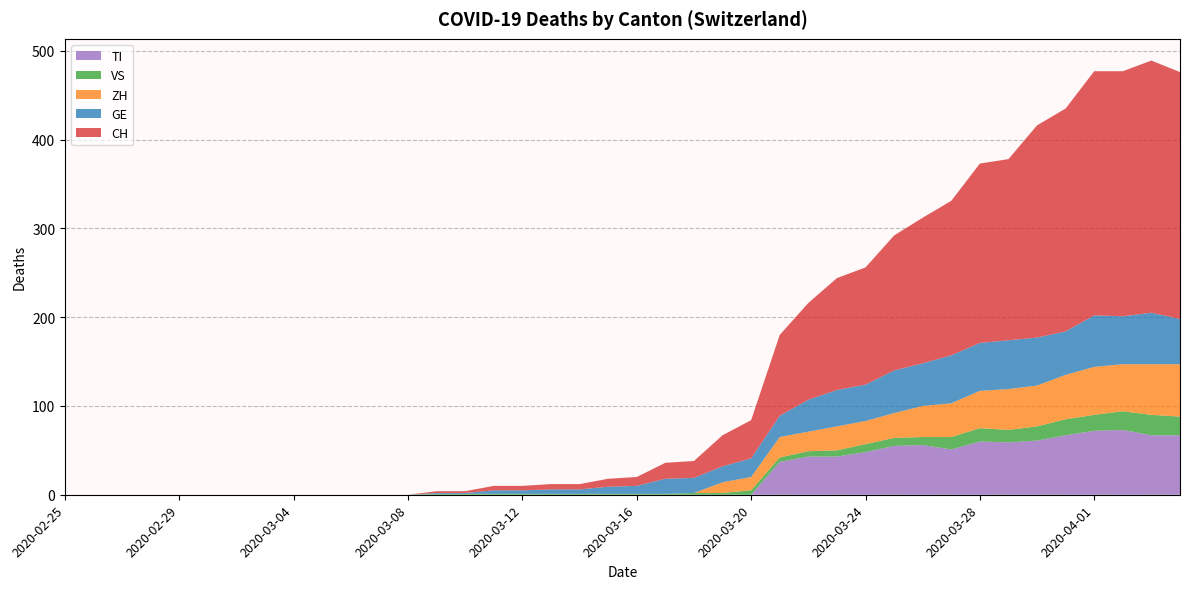

Reading right to left, extract all data points from this chart.

CH: 2020-04-04=278	2020-04-03=284	2020-04-02=276	2020-04-01=275	2020-03-31=251	2020-03-30=239	2020-03-29=204	2020-03-28=202	2020-03-27=174	2020-03-26=164	2020-03-25=152	2020-03-24=132	2020-03-23=126	2020-03-22=109	2020-03-21=91	2020-03-20=43	2020-03-19=35	2020-03-18=19	2020-03-17=18	2020-03-16=10	2020-03-15=9	2020-03-14=6	2020-03-13=6	2020-03-12=5	2020-03-11=5	2020-03-10=2	2020-03-09=2	2020-03-08=0	2020-03-07=0	2020-03-06=0	2020-03-05=0	2020-03-04=0	2020-03-03=0	2020-03-02=0	2020-03-01=0	2020-02-29=0	2020-02-28=0	2020-02-27=0	2020-02-26=0	2020-02-25=0
GE: 2020-04-04=51	2020-04-03=58	2020-04-02=54	2020-04-01=58	2020-03-31=49	2020-03-30=54	2020-03-29=55	2020-03-28=54	2020-03-27=54	2020-03-26=48	2020-03-25=48	2020-03-24=41	2020-03-23=41	2020-03-22=36	2020-03-21=24	2020-03-20=21	2020-03-19=18	2020-03-18=17	2020-03-17=17	2020-03-16=9	2020-03-15=8	2020-03-14=5	2020-03-13=5	2020-03-12=4	2020-03-11=4	2020-03-10=1	2020-03-09=1	2020-03-08=0	2020-03-07=0	2020-03-06=0	2020-03-05=0	2020-03-04=0	2020-03-03=0	2020-03-02=0	2020-03-01=0	2020-02-29=0	2020-02-28=0	2020-02-27=0	2020-02-26=0	2020-02-25=0
VS: 2020-04-04=21	2020-04-03=23	2020-04-02=21	2020-04-01=18	2020-03-31=18	2020-03-30=16	2020-03-29=14	2020-03-28=15	2020-03-27=14	2020-03-26=9	2020-03-25=9	2020-03-24=9	2020-03-23=7	2020-03-22=6	2020-03-21=5	2020-03-20=5	2020-03-19=2	2020-03-18=2	2020-03-17=1	2020-03-16=1	2020-03-15=1	2020-03-14=1	2020-03-13=1	2020-03-12=1	2020-03-11=1	2020-03-10=1	2020-03-09=1	2020-03-08=0	2020-03-07=0	2020-03-06=0	2020-03-05=0	2020-03-04=0	2020-03-03=0	2020-03-02=0	2020-03-01=0	2020-02-29=0	2020-02-28=0	2020-02-27=0	2020-02-26=0	2020-02-25=0
ZH: 2020-04-04=59	2020-04-03=57	2020-04-02=53	2020-04-01=54	2020-03-31=50	2020-03-30=46	2020-03-29=46	2020-03-28=42	2020-03-27=38	2020-03-26=35	2020-03-25=28	2020-03-24=26	2020-03-23=27	2020-03-22=22	2020-03-21=23	2020-03-20=15	2020-03-19=12	2020-03-18=0	2020-03-17=0	2020-03-16=0	2020-03-15=0	2020-03-14=0	2020-03-13=0	2020-03-12=0	2020-03-11=0	2020-03-10=0	2020-03-09=0	2020-03-08=0	2020-03-07=0	2020-03-06=0	2020-03-05=0	2020-03-04=0	2020-03-03=0	2020-03-02=0	2020-03-01=0	2020-02-29=0	2020-02-28=0	2020-02-27=0	2020-02-26=0	2020-02-25=0
TI: 2020-04-04=67	2020-04-03=67	2020-04-02=73	2020-04-01=72	2020-03-31=67	2020-03-30=61	2020-03-29=59	2020-03-28=60	2020-03-27=51	2020-03-26=56	2020-03-25=55	2020-03-24=48	2020-03-23=43	2020-03-22=43	2020-03-21=37	2020-03-20=0	2020-03-19=0	2020-03-18=0	2020-03-17=0	2020-03-16=0	2020-03-15=0	2020-03-14=0	2020-03-13=0	2020-03-12=0	2020-03-11=0	2020-03-10=0	2020-03-09=0	2020-03-08=0	2020-03-07=0	2020-03-06=0	2020-03-05=0	2020-03-04=0	2020-03-03=0	2020-03-02=0	2020-03-01=0	2020-02-29=0	2020-02-28=0	2020-02-27=0	2020-02-26=0	2020-02-25=0